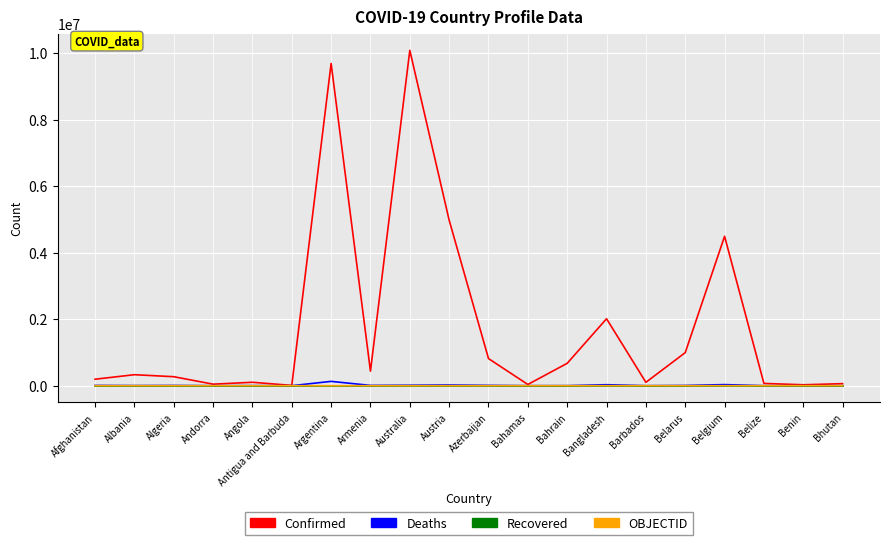

Is this an area chart (filled region under the line)?

No